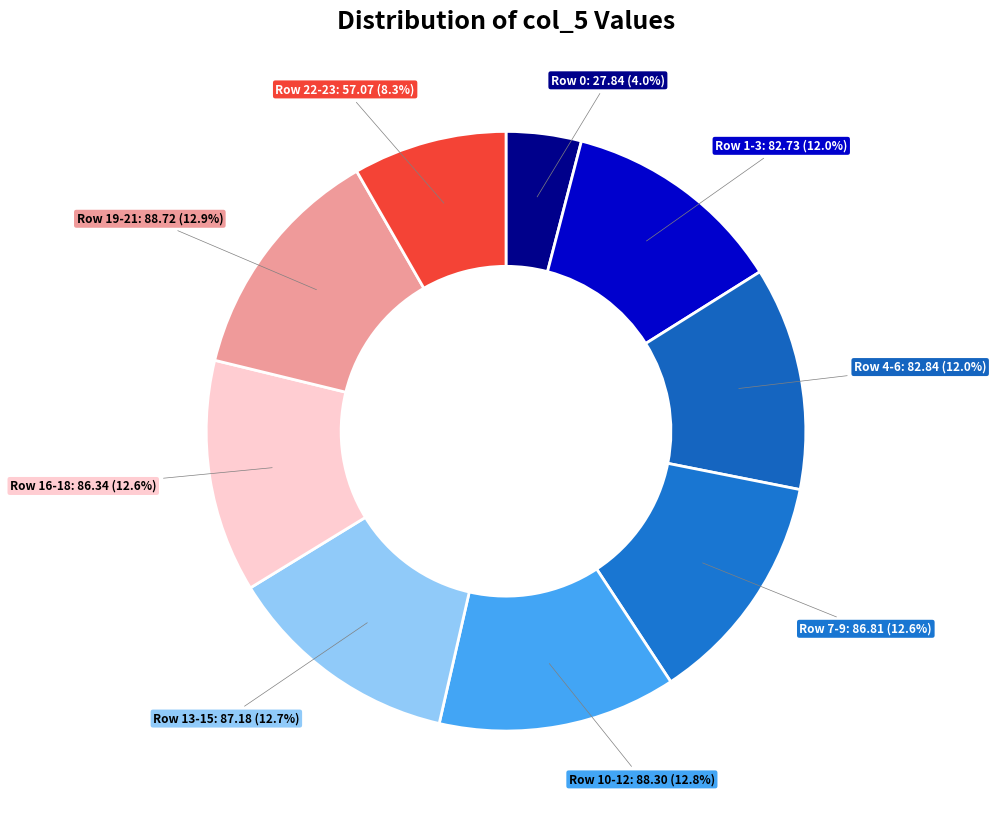

Count the number of slices in the pie.

9